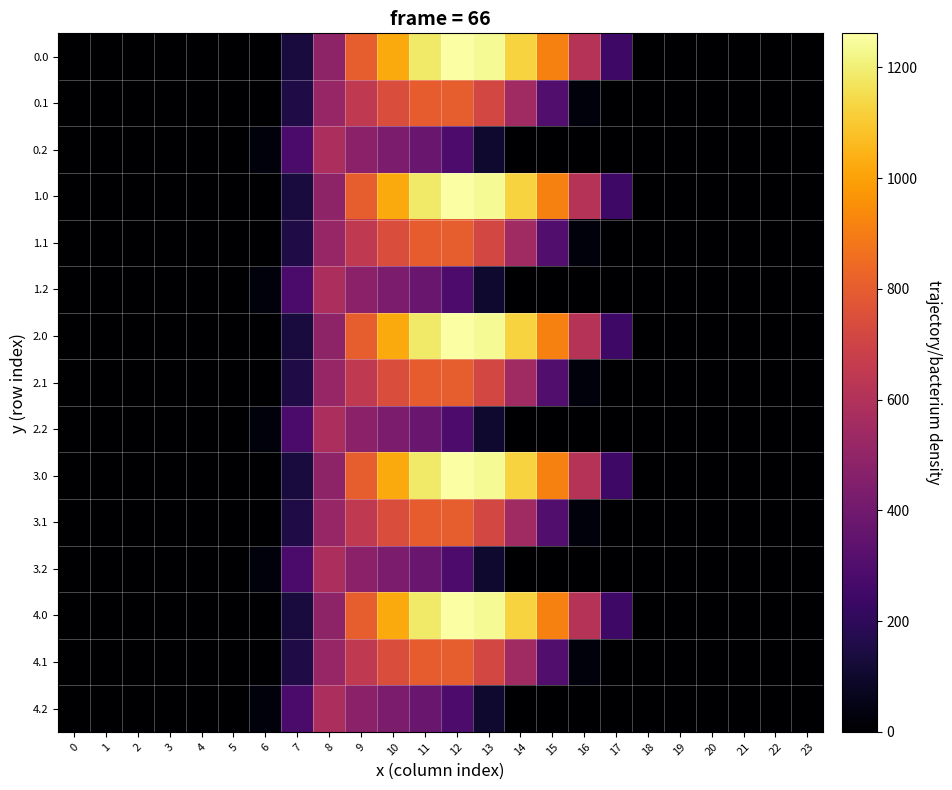

Reading left to right, transcribe all the data shown in this chart.

0.0: 0=0.0	1=0.0	2=0.0	3=0.0	4=0.0	5=0.0	6=0.0	7=134.3	8=489.3	9=804.0	10=1023.2	11=1185.2	12=1261.6	13=1237.4	14=1128.6	15=911.8	16=613.0	17=243.5	18=0.0	19=0.0	20=0.0	21=0.0	22=0.0	23=0.0
0.1: 0=0.0	1=0.0	2=0.0	3=0.0	4=0.0	5=0.0	6=0.0	7=153.2	8=514.8	9=646.9	10=742.1	11=800.2	12=806.9	13=715.3	14=544.1	15=301.4	16=26.8	17=0.0	18=0.0	19=0.0	20=0.0	21=0.0	22=0.0	23=0.0
0.2: 0=0.0	1=0.0	2=0.0	3=0.0	4=0.0	5=0.0	6=29.3	7=276.9	8=576.6	9=480.7	10=430.5	11=374.4	12=289.5	13=107.8	14=0.0	15=0.0	16=0.0	17=0.0	18=0.0	19=0.0	20=0.0	21=0.0	22=0.0	23=0.0
1.0: 0=0.0	1=0.0	2=0.0	3=0.0	4=0.0	5=0.0	6=0.0	7=134.3	8=489.3	9=804.0	10=1023.2	11=1185.2	12=1261.6	13=1237.4	14=1128.6	15=911.8	16=613.0	17=243.5	18=0.0	19=0.0	20=0.0	21=0.0	22=0.0	23=0.0
1.1: 0=0.0	1=0.0	2=0.0	3=0.0	4=0.0	5=0.0	6=0.0	7=153.2	8=514.8	9=646.9	10=742.1	11=800.2	12=806.9	13=715.3	14=544.1	15=301.4	16=26.8	17=0.0	18=0.0	19=0.0	20=0.0	21=0.0	22=0.0	23=0.0
1.2: 0=0.0	1=0.0	2=0.0	3=0.0	4=0.0	5=0.0	6=29.3	7=276.9	8=576.6	9=480.7	10=430.5	11=374.4	12=289.5	13=107.8	14=0.0	15=0.0	16=0.0	17=0.0	18=0.0	19=0.0	20=0.0	21=0.0	22=0.0	23=0.0
2.0: 0=0.0	1=0.0	2=0.0	3=0.0	4=0.0	5=0.0	6=0.0	7=134.3	8=489.3	9=804.0	10=1023.2	11=1185.2	12=1261.6	13=1237.4	14=1128.6	15=911.8	16=613.0	17=243.5	18=0.0	19=0.0	20=0.0	21=0.0	22=0.0	23=0.0
2.1: 0=0.0	1=0.0	2=0.0	3=0.0	4=0.0	5=0.0	6=0.0	7=153.2	8=514.8	9=646.9	10=742.1	11=800.2	12=806.9	13=715.3	14=544.1	15=301.4	16=26.8	17=0.0	18=0.0	19=0.0	20=0.0	21=0.0	22=0.0	23=0.0
2.2: 0=0.0	1=0.0	2=0.0	3=0.0	4=0.0	5=0.0	6=29.3	7=276.9	8=576.6	9=480.7	10=430.5	11=374.4	12=289.5	13=107.8	14=0.0	15=0.0	16=0.0	17=0.0	18=0.0	19=0.0	20=0.0	21=0.0	22=0.0	23=0.0
3.0: 0=0.0	1=0.0	2=0.0	3=0.0	4=0.0	5=0.0	6=0.0	7=134.3	8=489.3	9=804.0	10=1023.2	11=1185.2	12=1261.6	13=1237.4	14=1128.6	15=911.8	16=613.0	17=243.5	18=0.0	19=0.0	20=0.0	21=0.0	22=0.0	23=0.0
3.1: 0=0.0	1=0.0	2=0.0	3=0.0	4=0.0	5=0.0	6=0.0	7=153.2	8=514.8	9=646.9	10=742.1	11=800.2	12=806.9	13=715.3	14=544.1	15=301.4	16=26.8	17=0.0	18=0.0	19=0.0	20=0.0	21=0.0	22=0.0	23=0.0
3.2: 0=0.0	1=0.0	2=0.0	3=0.0	4=0.0	5=0.0	6=29.3	7=276.9	8=576.6	9=480.7	10=430.5	11=374.4	12=289.5	13=107.8	14=0.0	15=0.0	16=0.0	17=0.0	18=0.0	19=0.0	20=0.0	21=0.0	22=0.0	23=0.0
4.0: 0=0.0	1=0.0	2=0.0	3=0.0	4=0.0	5=0.0	6=0.0	7=134.3	8=489.3	9=804.0	10=1023.2	11=1185.2	12=1261.6	13=1237.4	14=1128.6	15=911.8	16=613.0	17=243.5	18=0.0	19=0.0	20=0.0	21=0.0	22=0.0	23=0.0
4.1: 0=0.0	1=0.0	2=0.0	3=0.0	4=0.0	5=0.0	6=0.0	7=153.2	8=514.8	9=646.9	10=742.1	11=800.2	12=806.9	13=715.3	14=544.1	15=301.4	16=26.8	17=0.0	18=0.0	19=0.0	20=0.0	21=0.0	22=0.0	23=0.0
4.2: 0=0.0	1=0.0	2=0.0	3=0.0	4=0.0	5=0.0	6=29.3	7=276.9	8=576.6	9=480.7	10=430.5	11=374.4	12=289.5	13=107.8	14=0.0	15=0.0	16=0.0	17=0.0	18=0.0	19=0.0	20=0.0	21=0.0	22=0.0	23=0.0